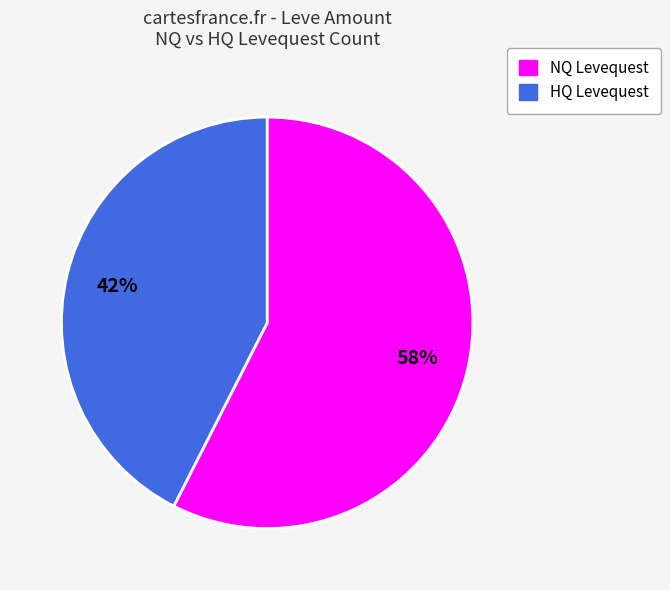

Is there a majority slice in this chart?

Yes